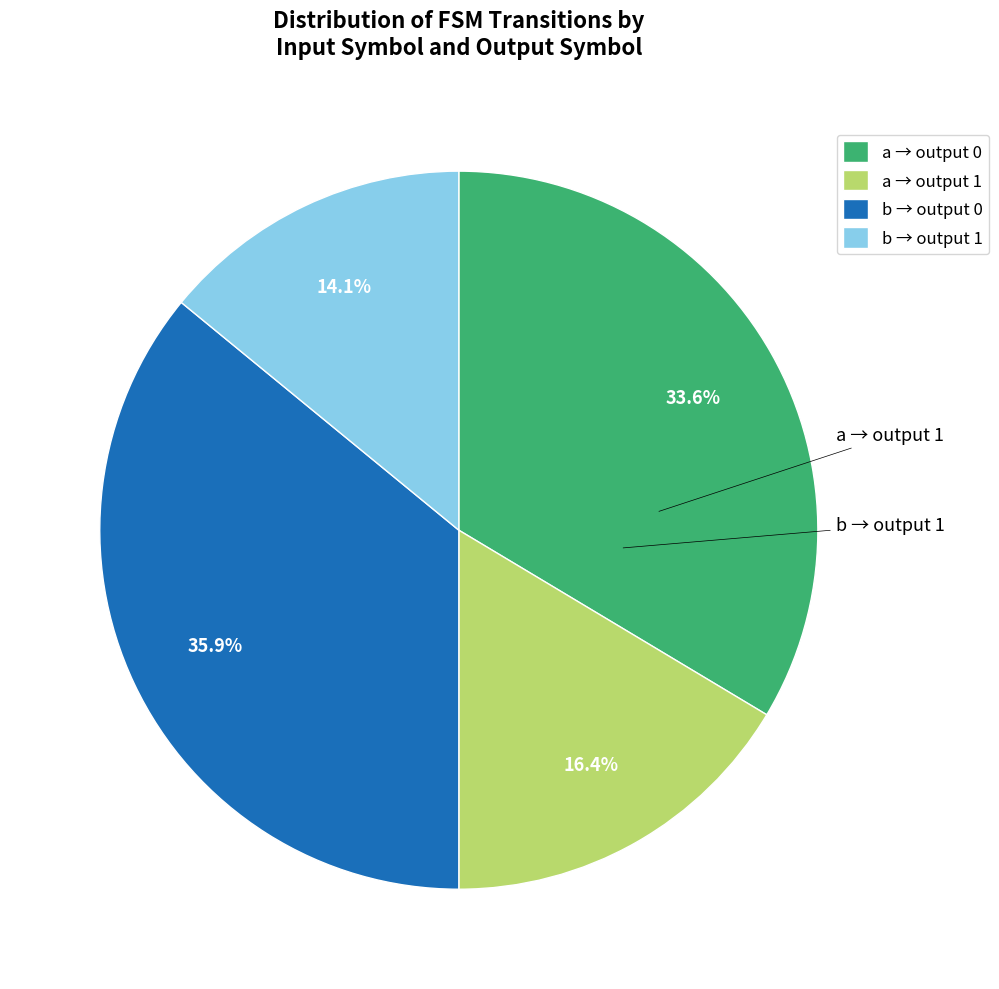

Combined, what portion of the pie is b → output 0 and a → output 1?

52.3%